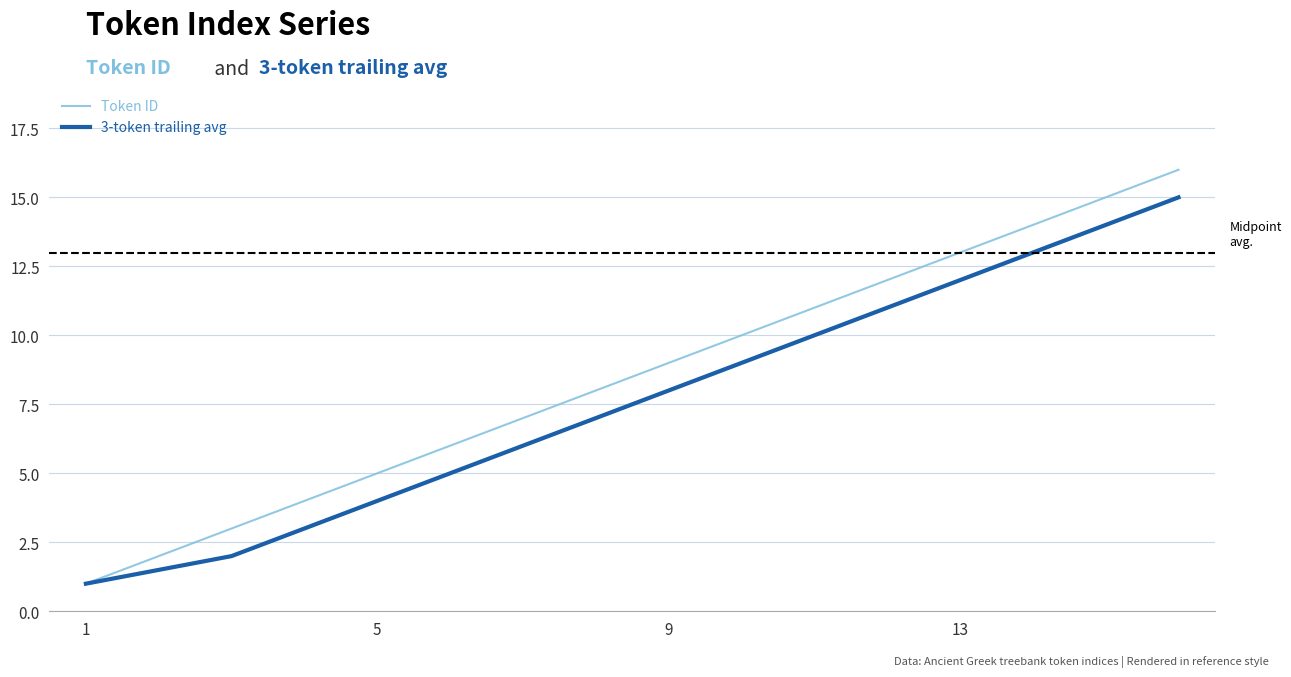

Which series has the largest total across all categories?

Token ID